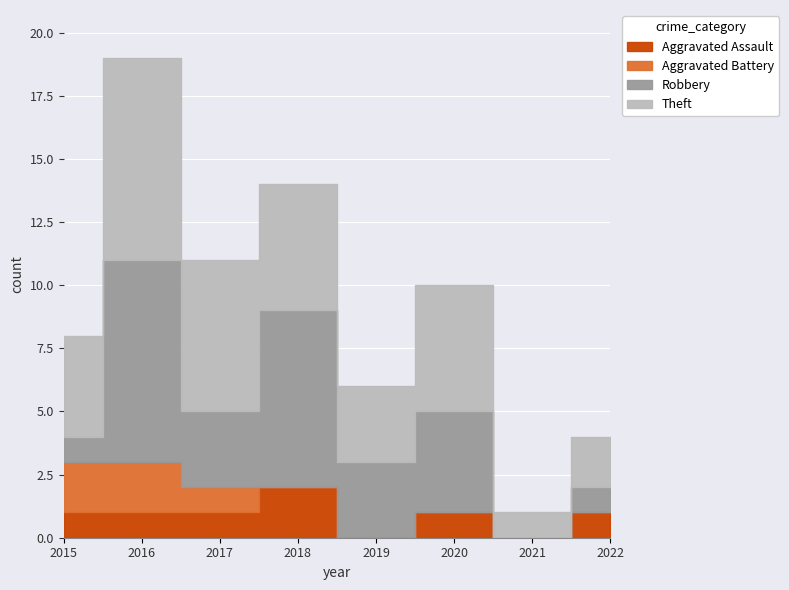

How many interior local peaks does the Robbery series have?

3